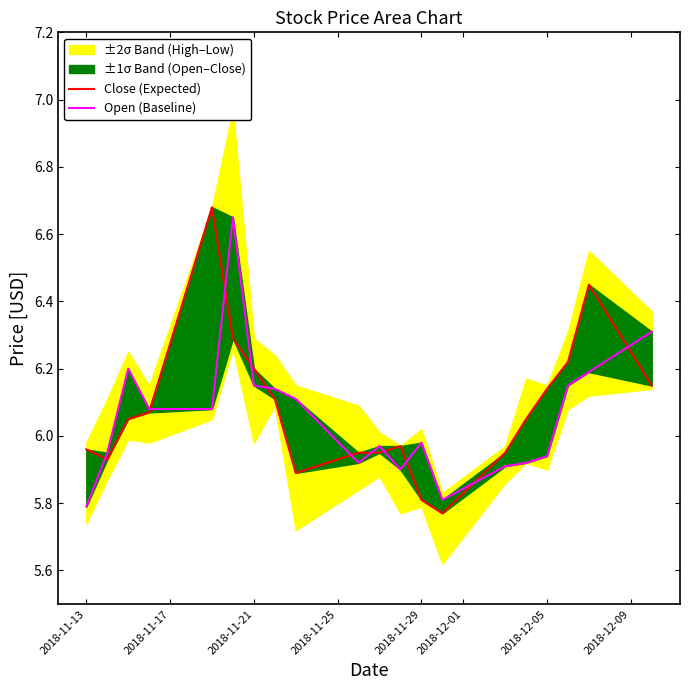

Does the chart have visible grid lines?

No